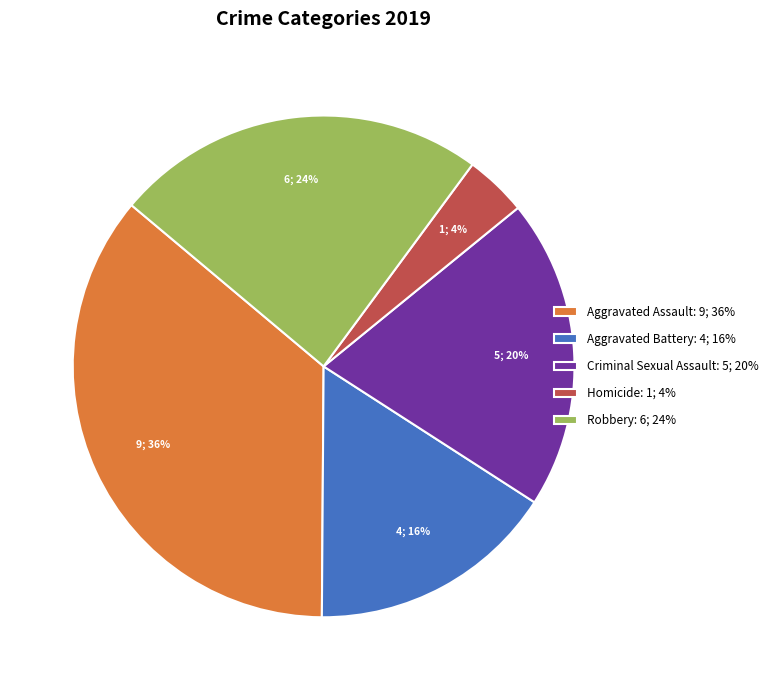

To the nearest percent, what portion does Aggravated Assault represent?

36%